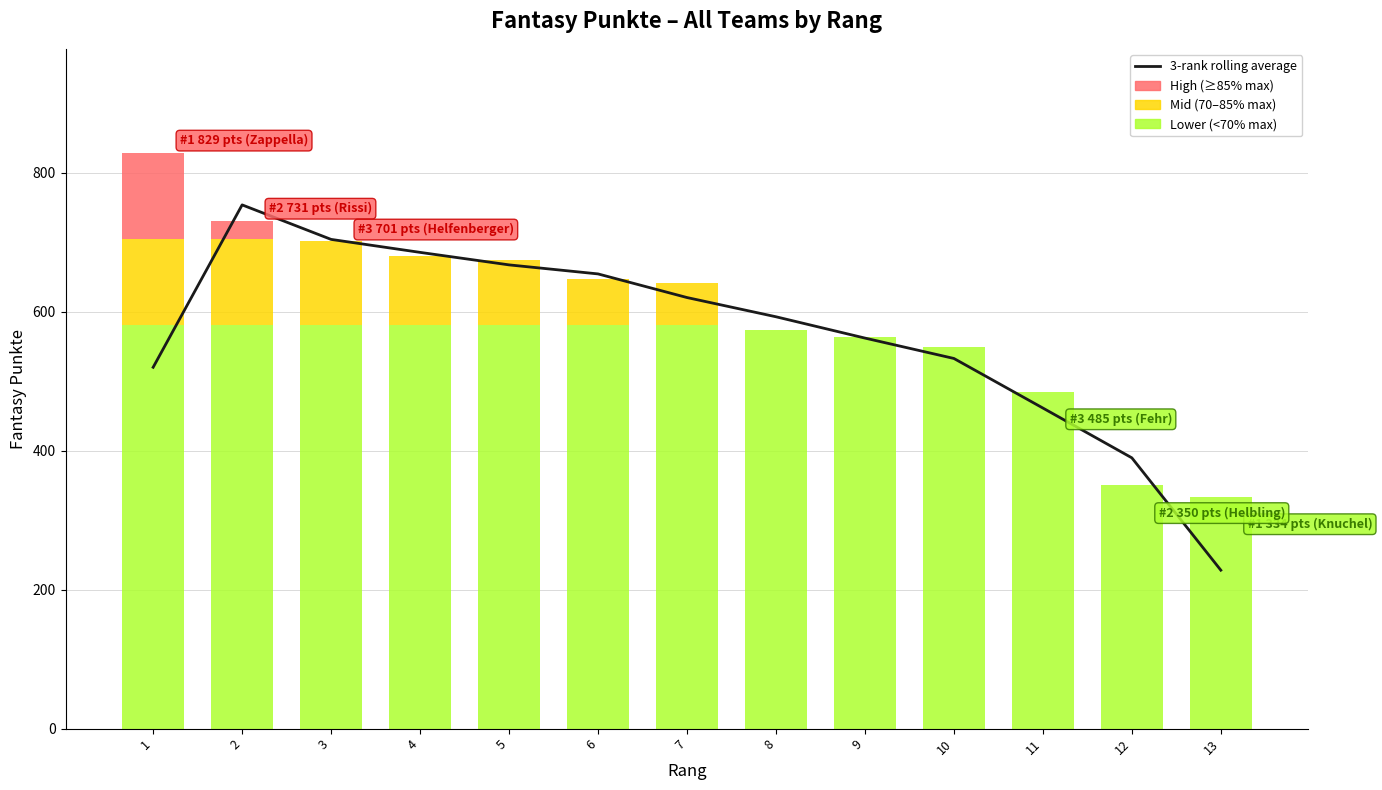

Reading right to left, transcribe all the data shown in this chart.

228.0	389.7	461.3	532.7	562.0	592.7	620.3	654.3	667.3	685.3	704.0	753.7	520.0